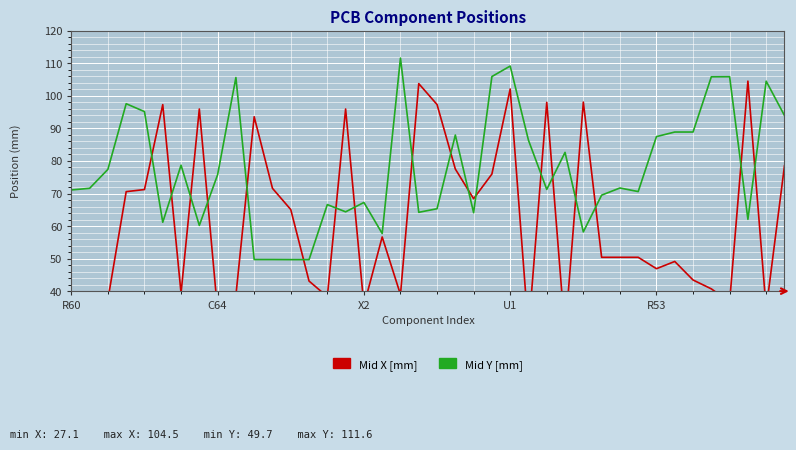

How many data points does each series have?

40